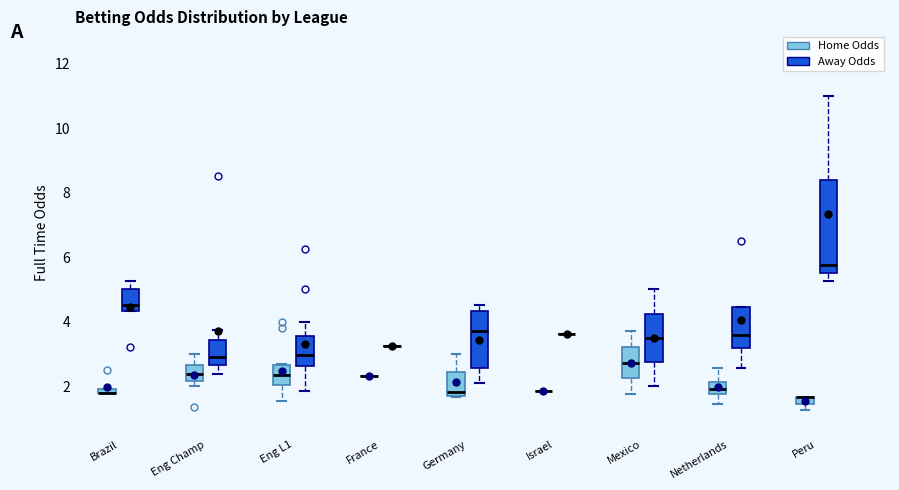

Where is the lower edge of the box for Mexico (Away Odds) on the y-axis? The values are not printed on the chart, so give them approximately, as read against the axis.

2.8